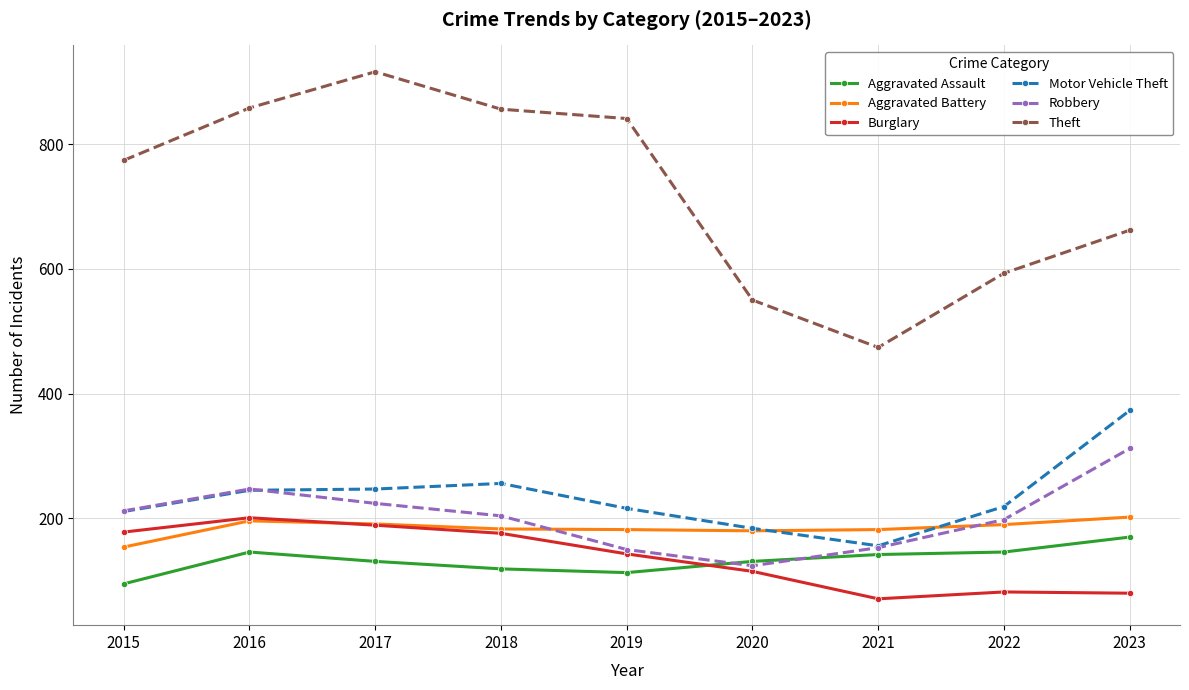

Where is the first local maximum for Aggravated Assault?

2016